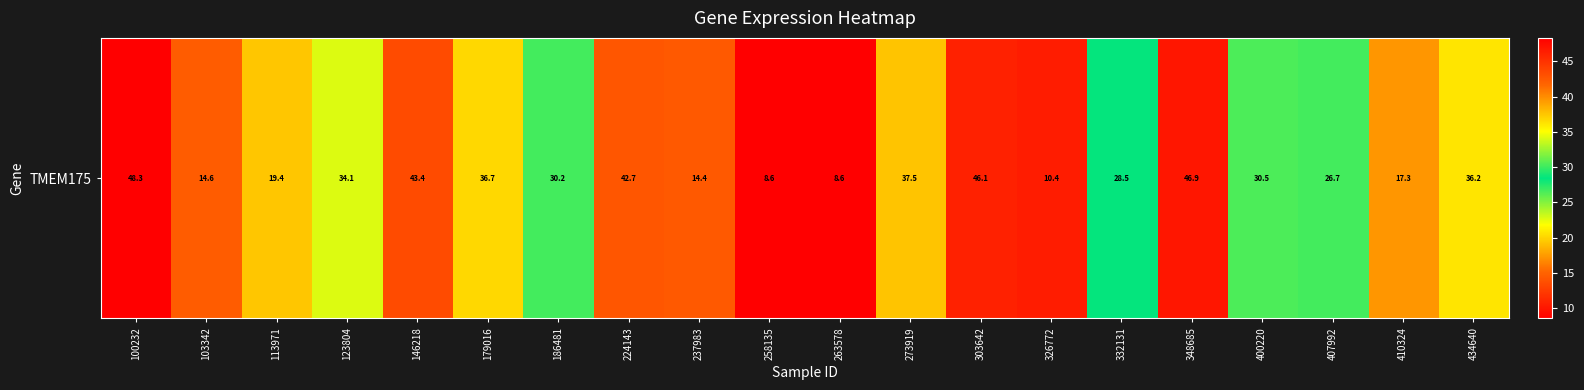

Read the value at 407992.

26.7